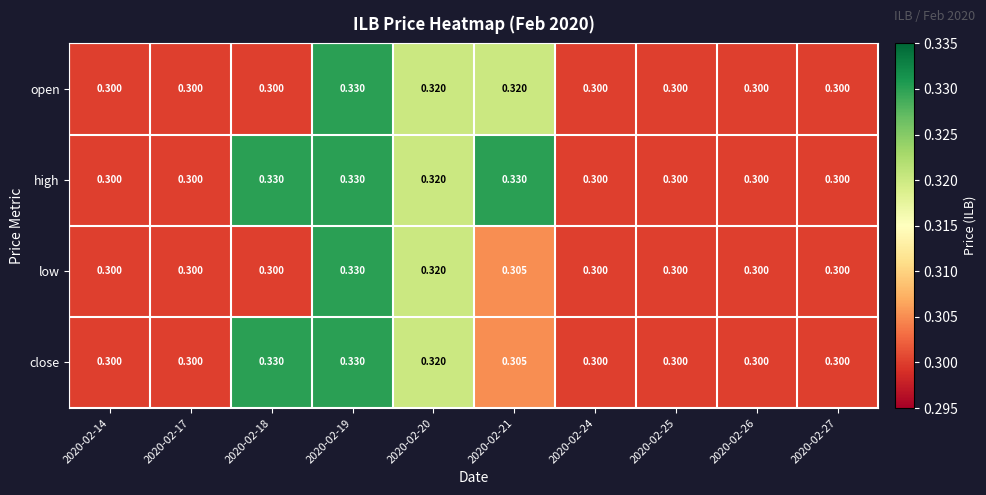

Which series has the largest total across all categories?

high